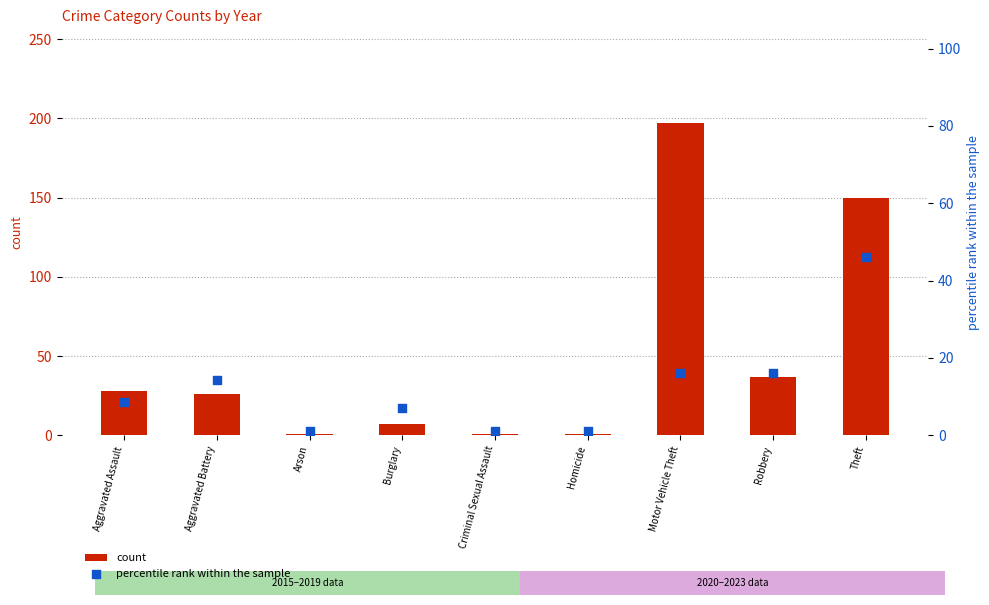

What are all the series names shown in the legend?

count, percentile rank within the sample